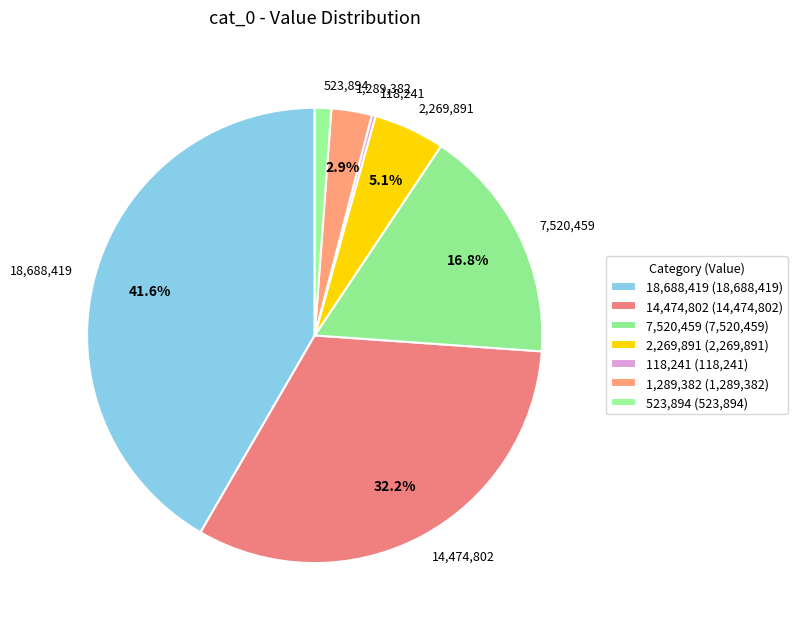

What is the ratio of the value at 7,520,459 to the value at 2,269,891?

3.3